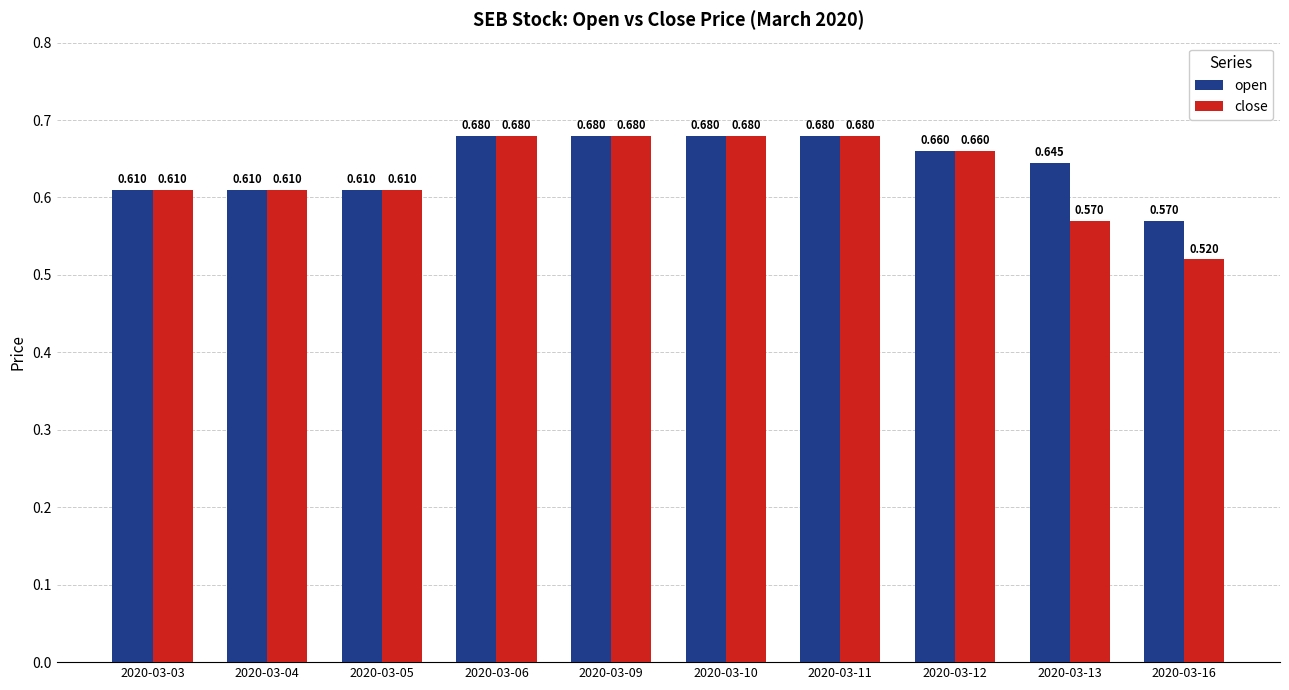

What are all the series names shown in the legend?

open, close